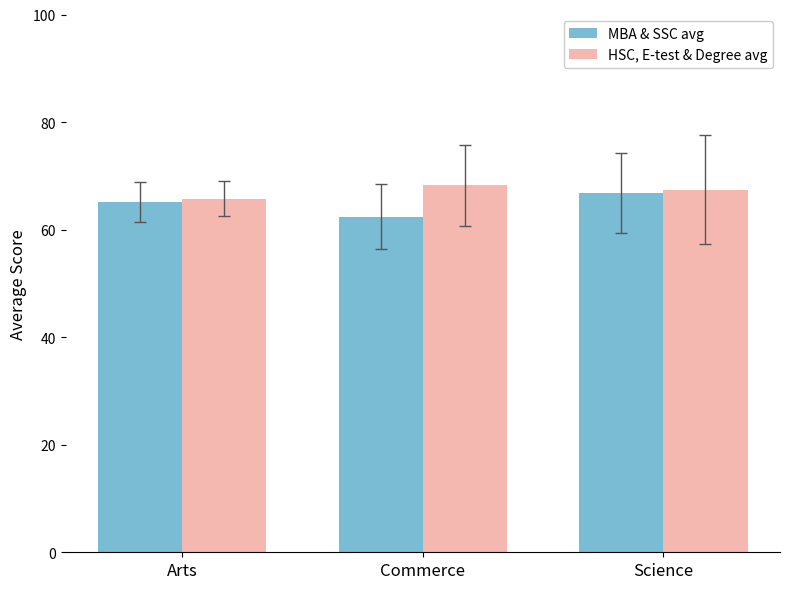

What is the sum of the MBA & SSC avg values at Arts and Commerce?

127.6